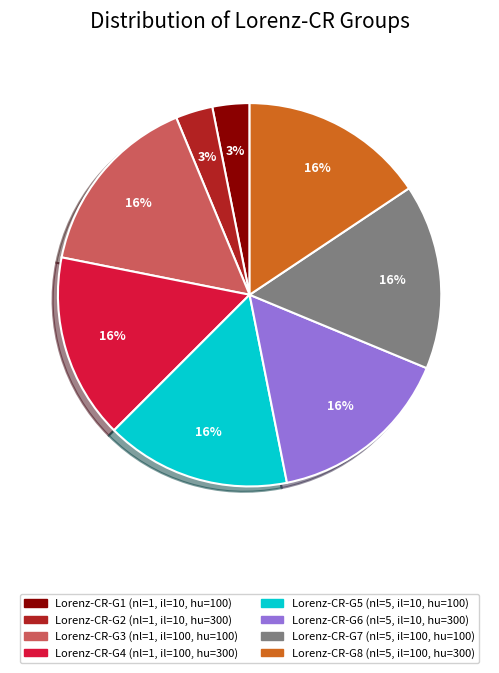

What percentage is the Lorenz-CR-G7 (nl=5, il=100, hu=100) slice, to the nearest percent?

16%